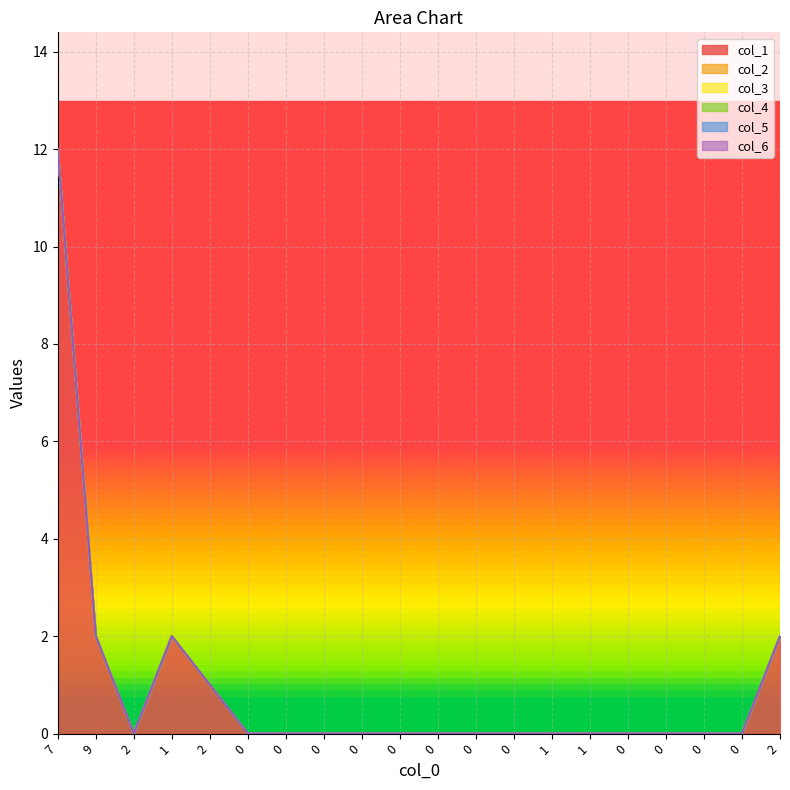

What are all the series names shown in the legend?

col_1, col_2, col_3, col_4, col_5, col_6